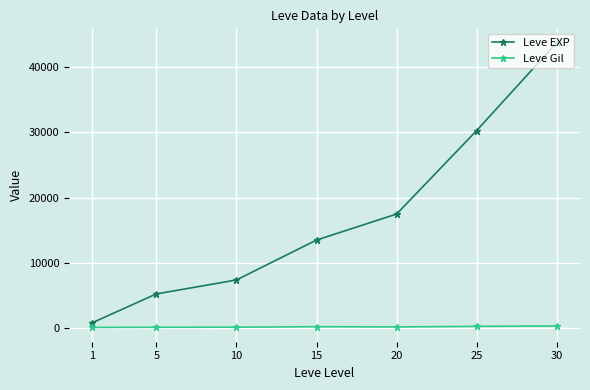

Is this an area chart (filled region under the line)?

No